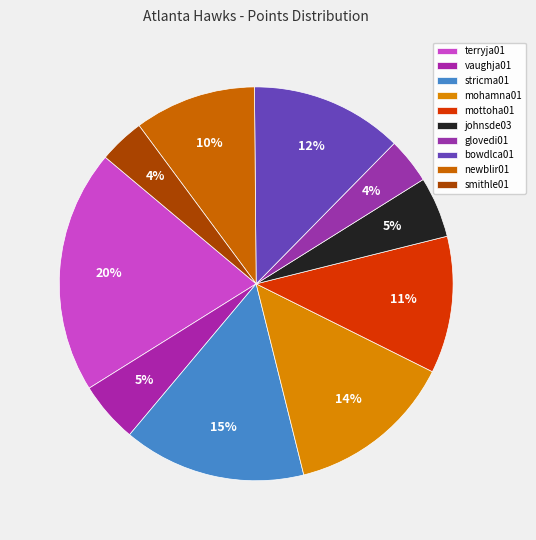

Rank the categories by value from lowest to highest.

glovedi01, smithle01, vaughja01, johnsde03, newblir01, mottoha01, bowdlca01, mohamna01, stricma01, terryja01